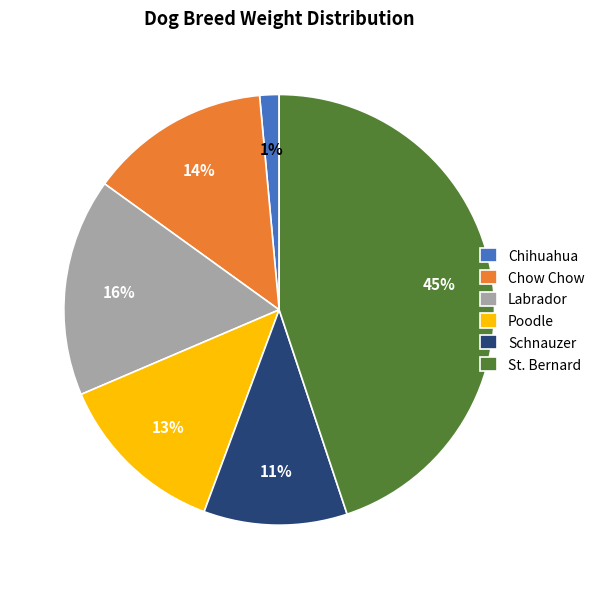

To the nearest percent, what portion does Labrador represent?

16%